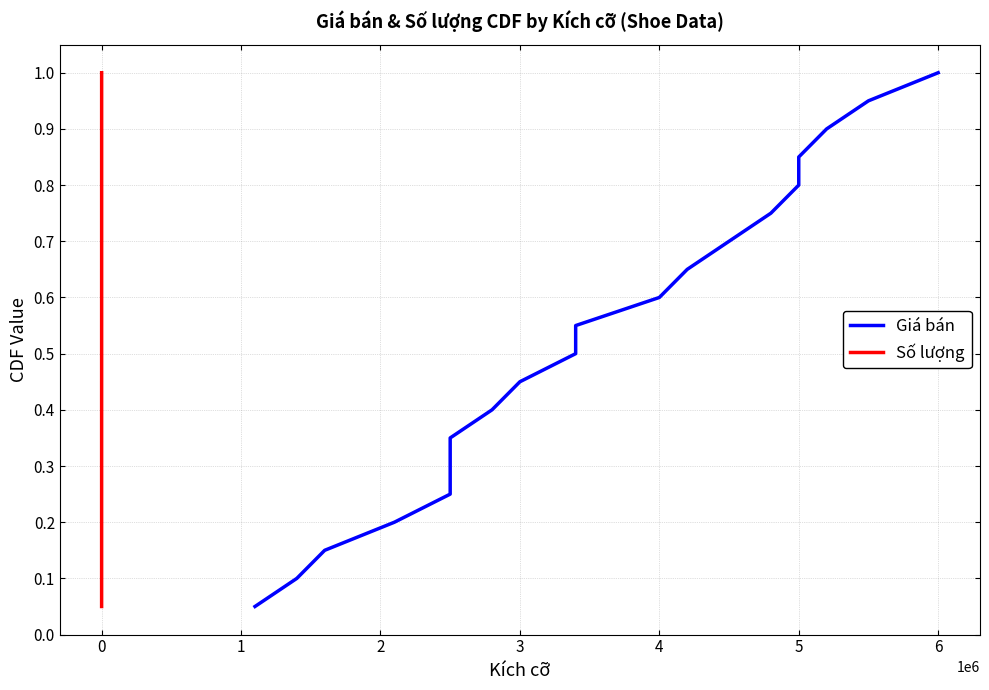

What are all the series names shown in the legend?

Giá bán, Số lượng